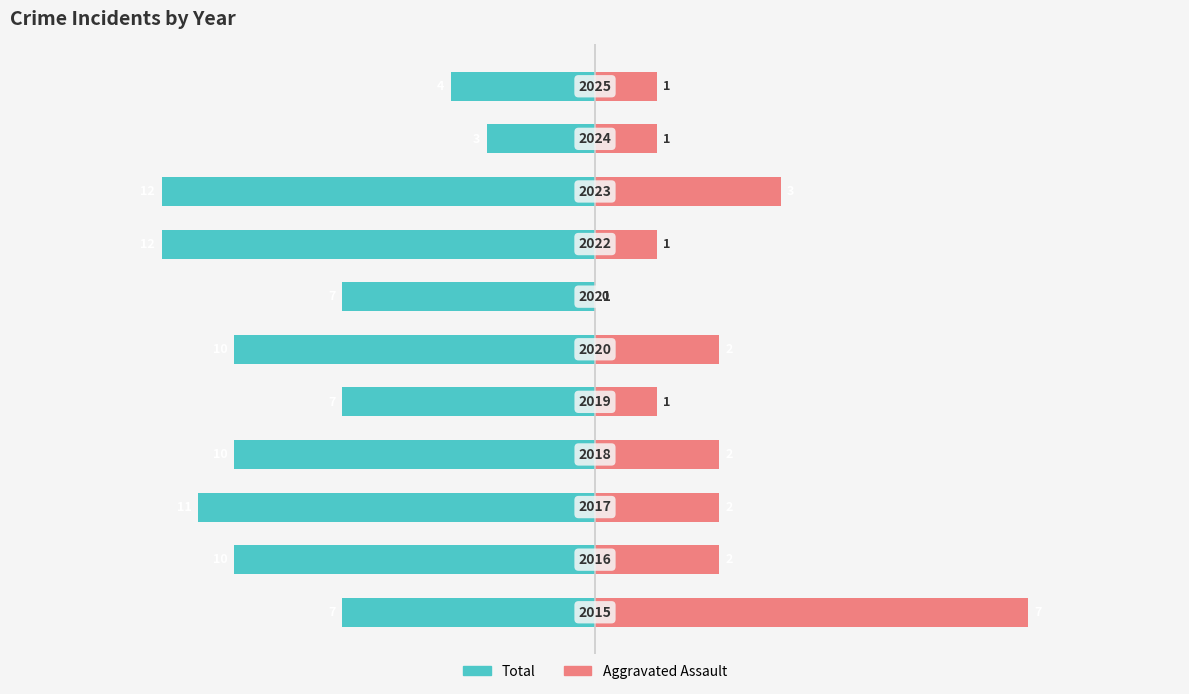

The Aggravated Assault series shows 18.9 at 10. True or false?

False